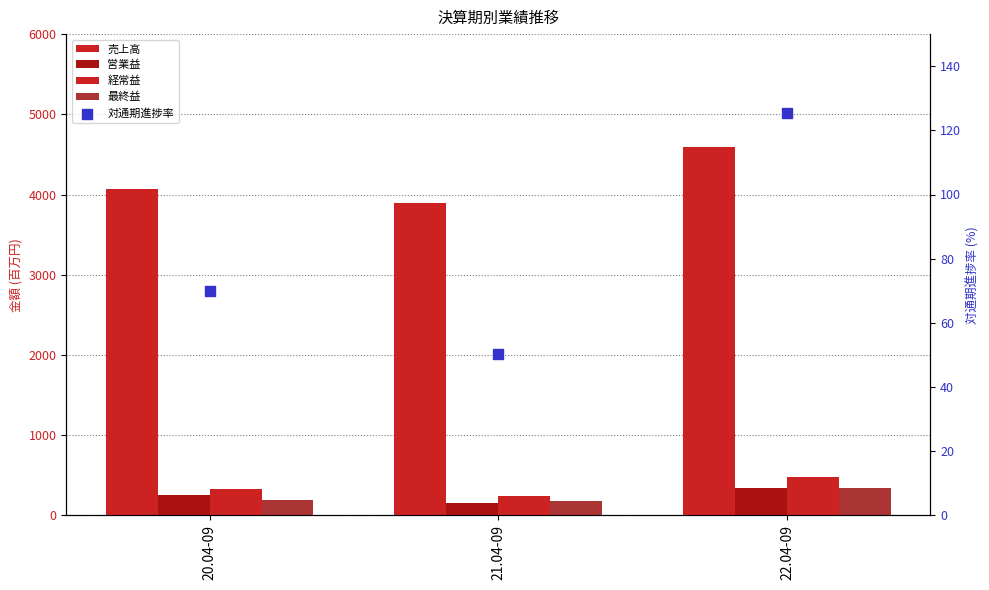

What are all the series names shown in the legend?

売上高, 営業益, 経常益, 最終益, 対通期進捗率